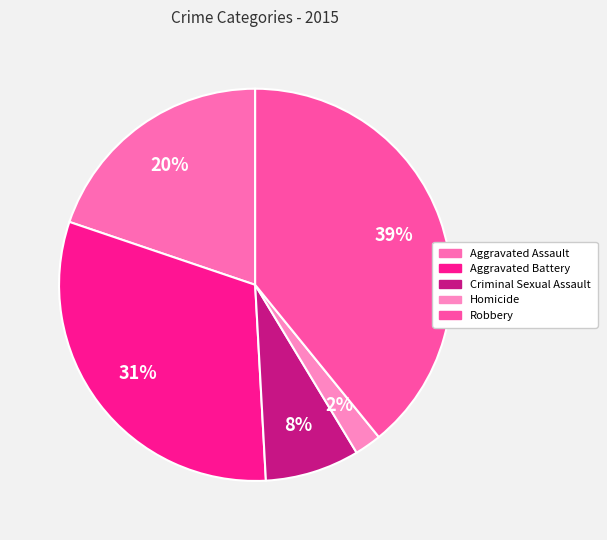

To the nearest percent, what is the difference between the largest and smallest slice percentages?

37%